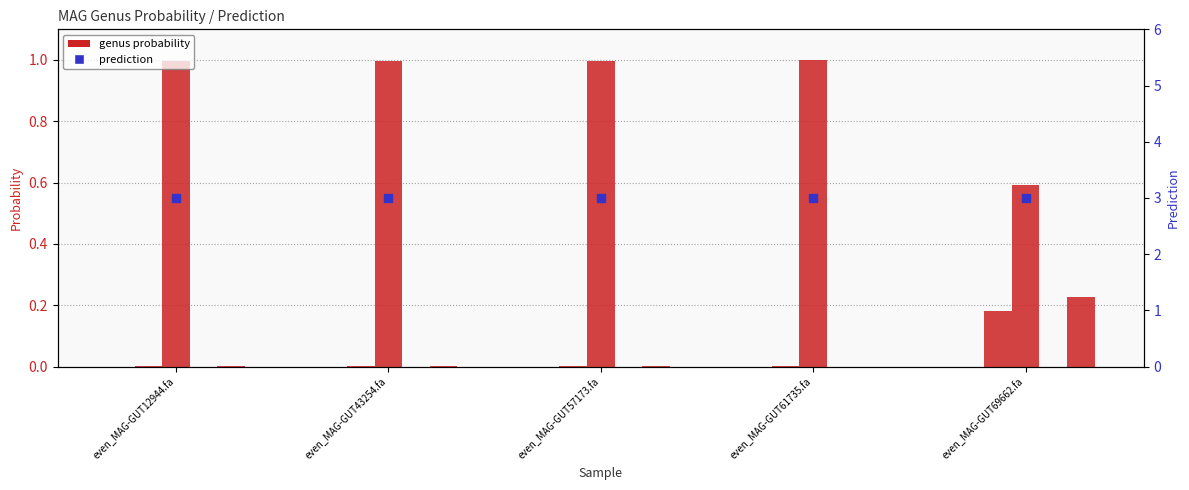

At which category is the sum across all series the highest?

even_MAG-GUT69662.fa